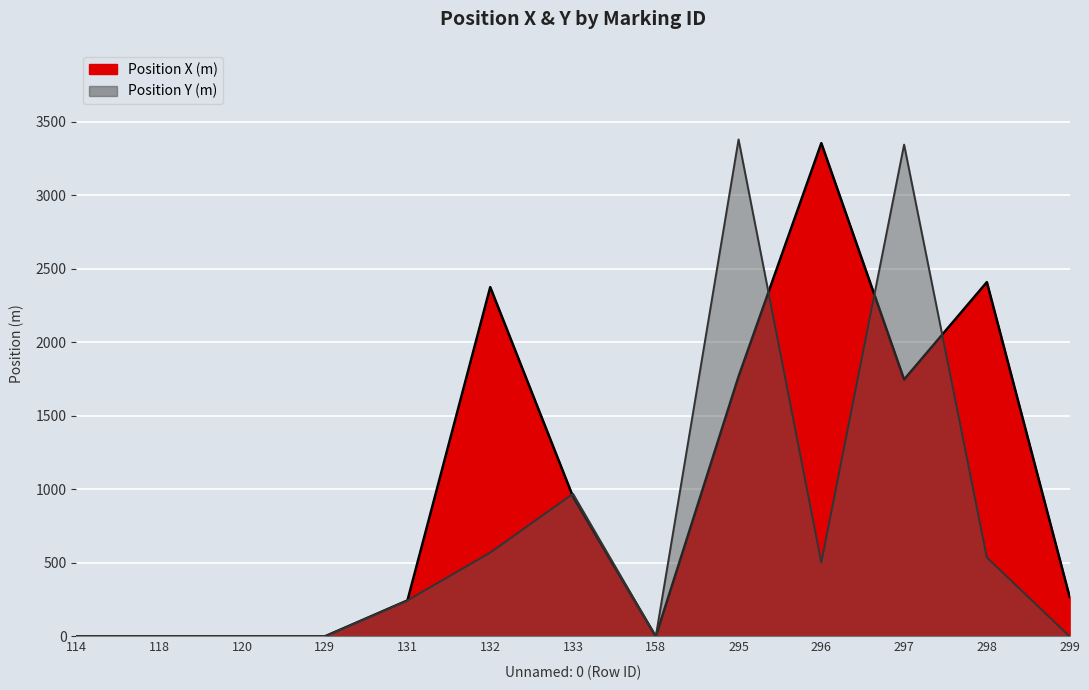

Is it true that Position X (m) equals -2247 at 158?

False